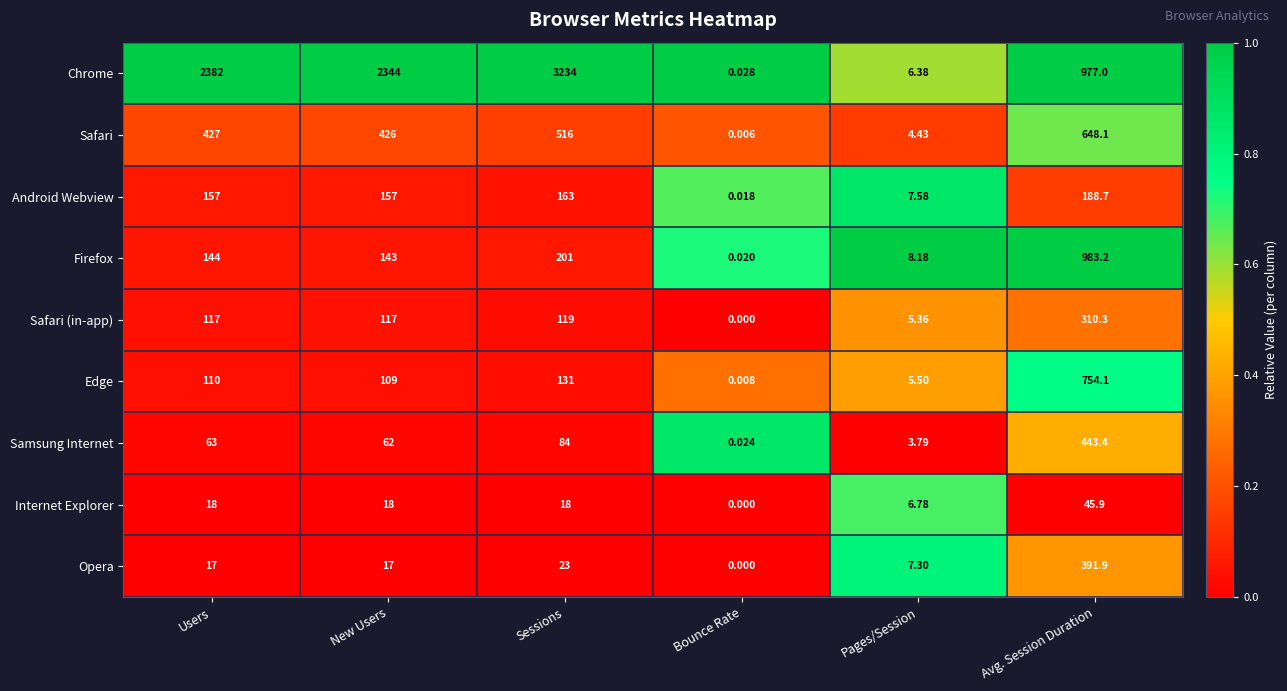

At Pages/Session, list the series in order from largest to smallest.

Firefox, Android Webview, Opera, Internet Explorer, Chrome, Edge, Safari (in-app), Safari, Samsung Internet